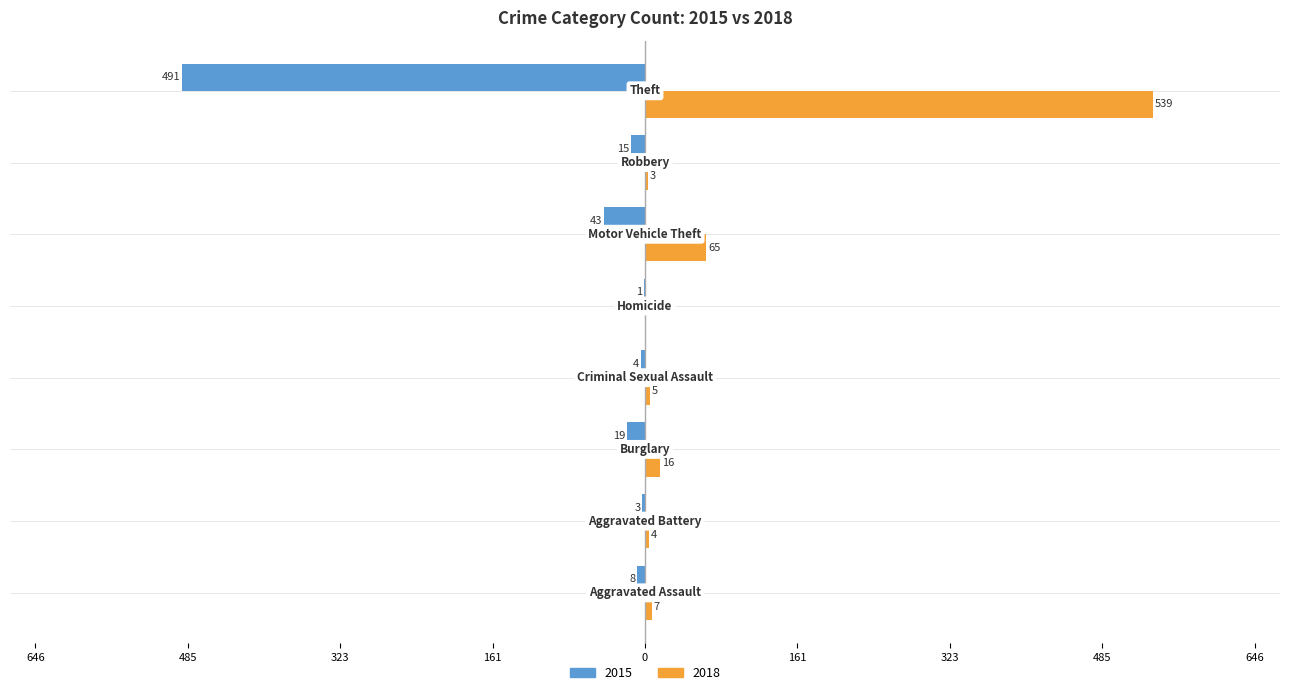

At which label is 2018 closest to 269?

Motor Vehicle Theft